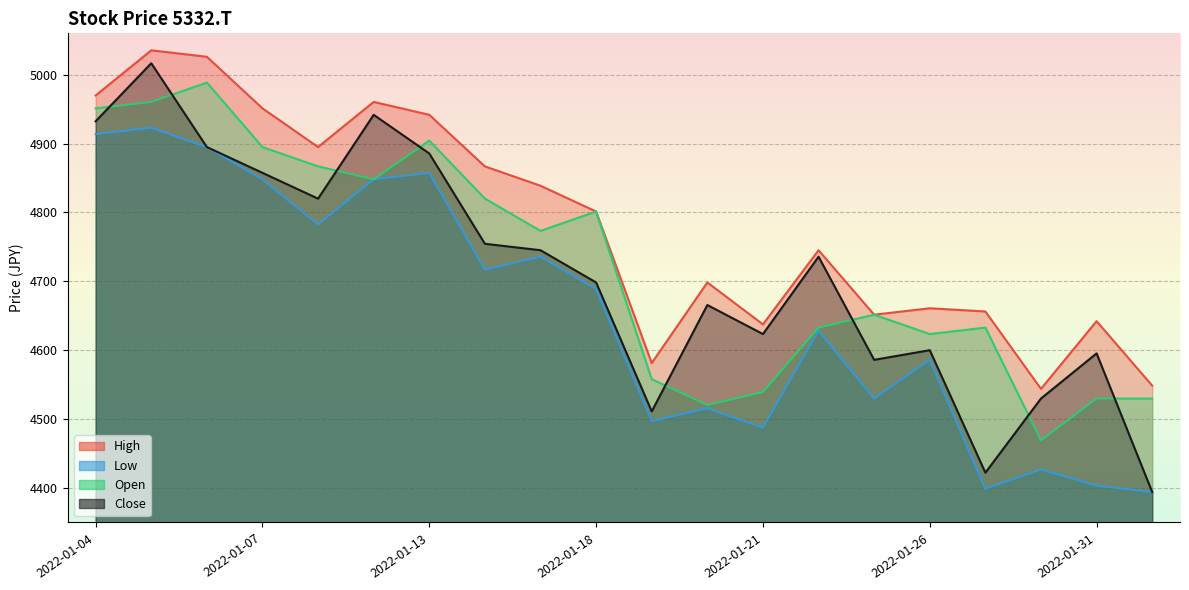

What is the difference between the maximum and minimum values in the Low series?

528.8